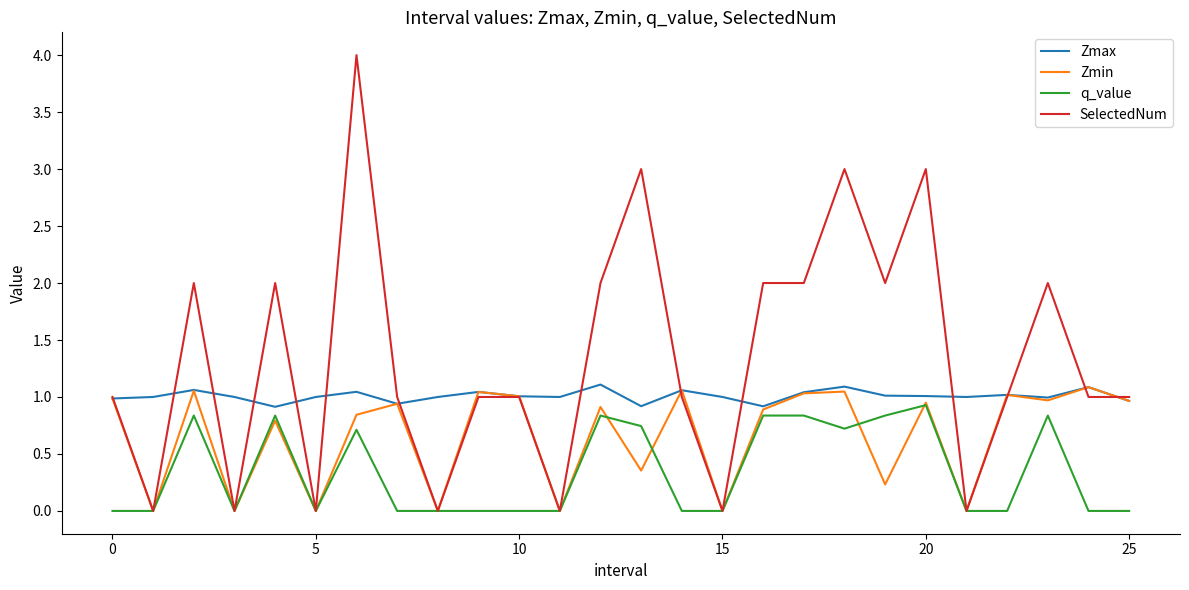

Which series has the largest total across all categories?

SelectedNum